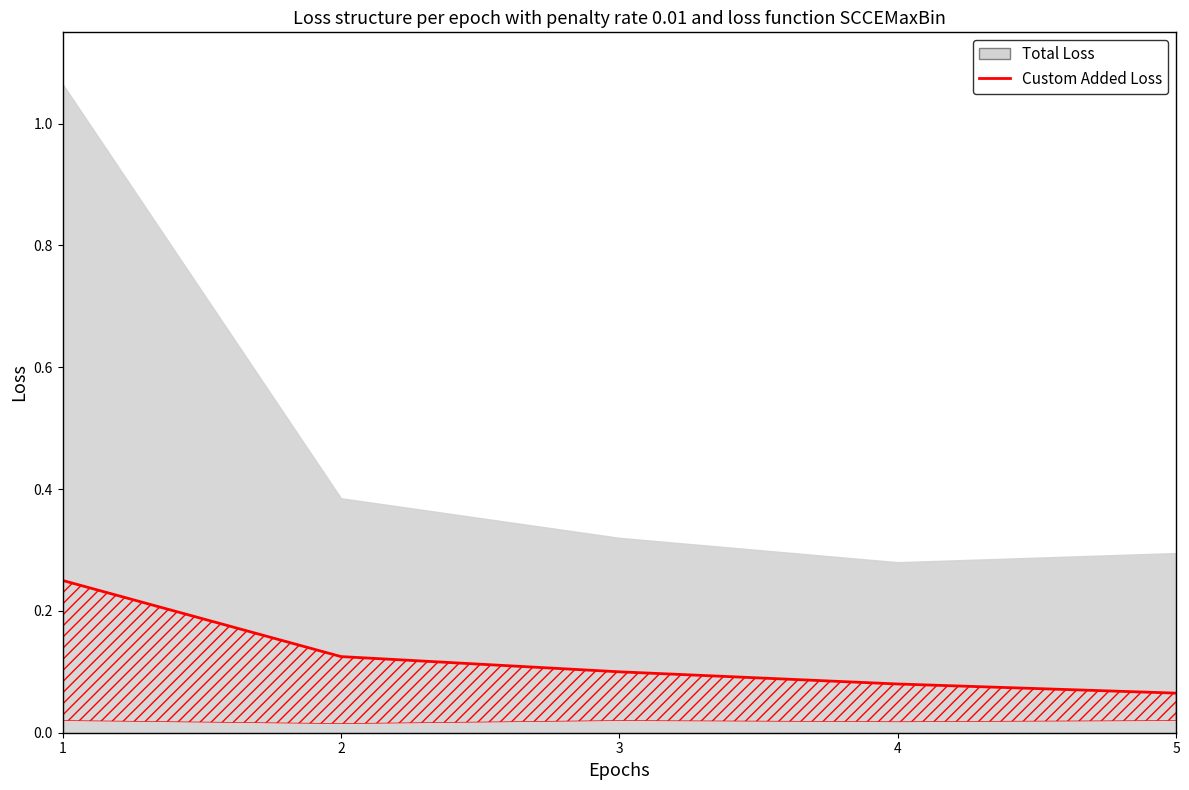

What is the value of the 4th point from the left?

0.1